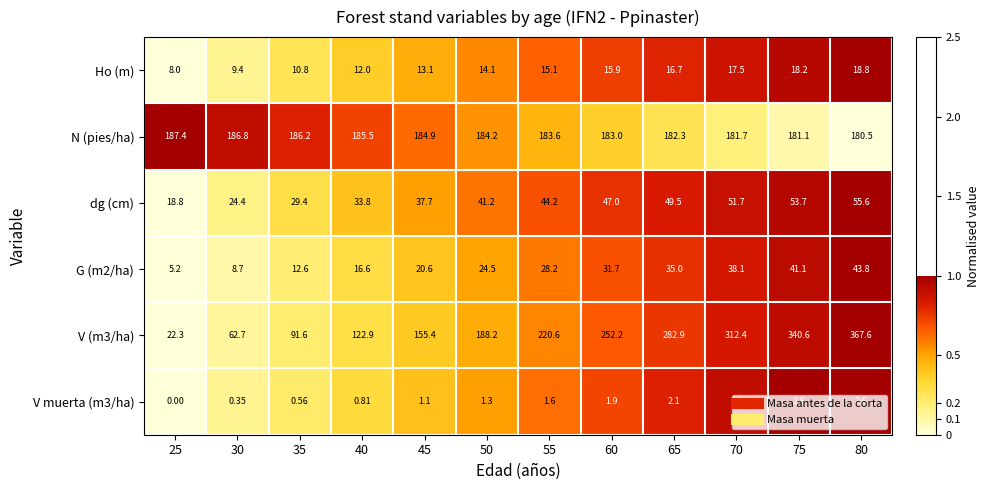

Is the value of N (pies/ha) at 45 greater than the value of Ho (m) at 45?

Yes